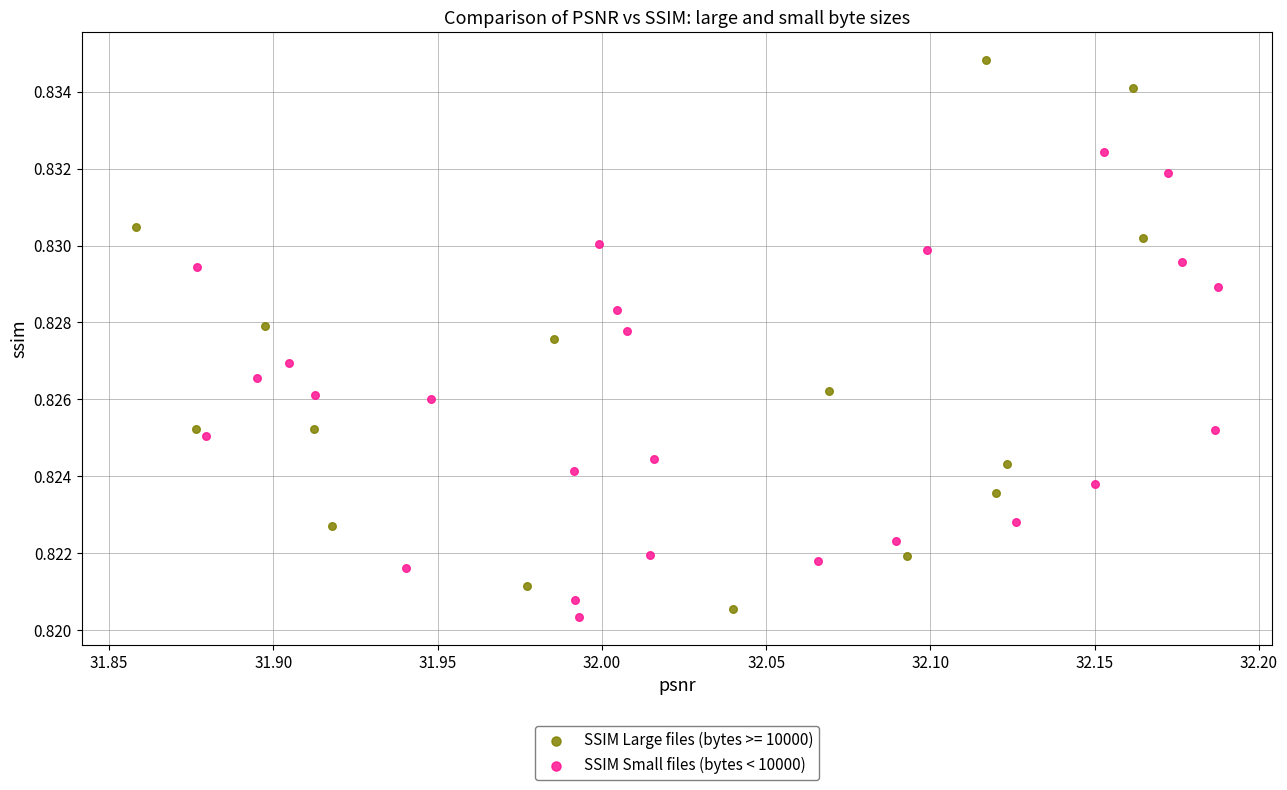

Which series has the widest spread of Y values?

SSIM Large files (bytes >= 10000)